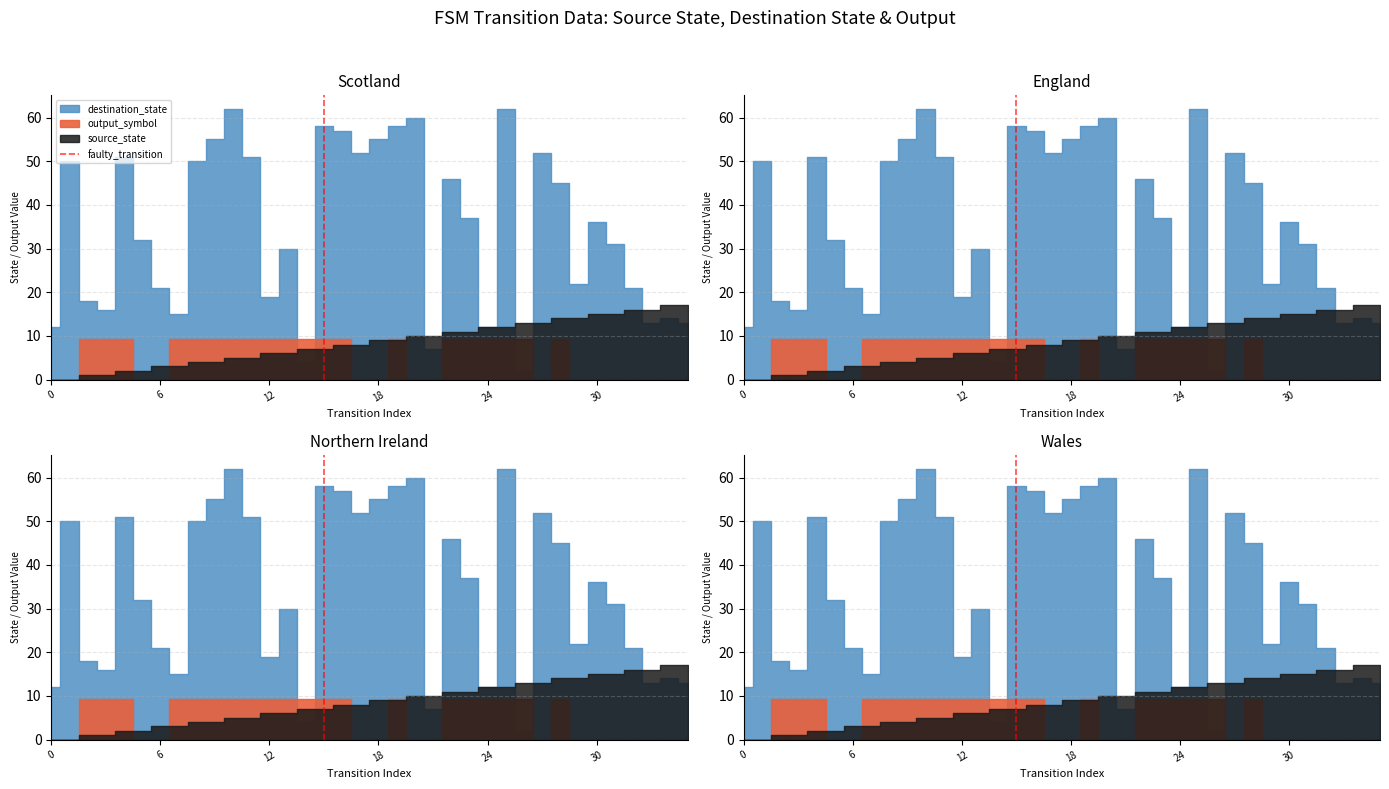

Count the values in the range 0 to 1.

2